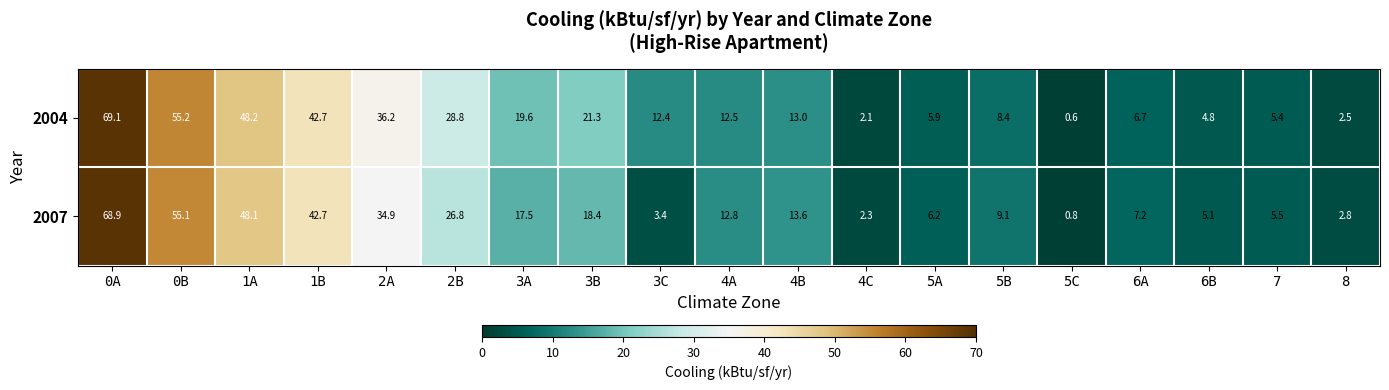

List the series in order of their peak value, highest first.

2004, 2007